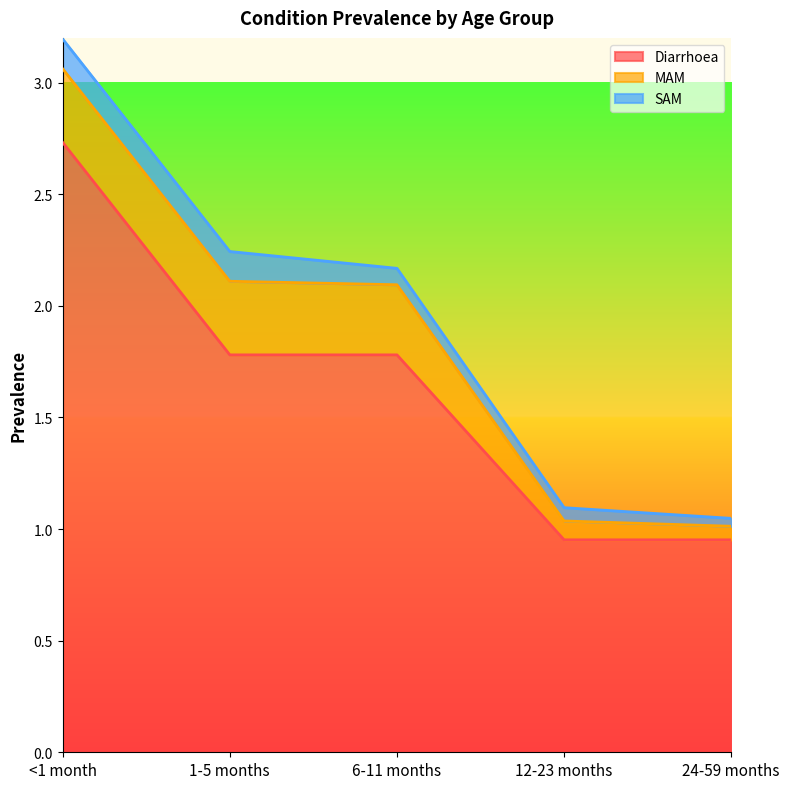

At how many categories does at least one series exceed 1?

3